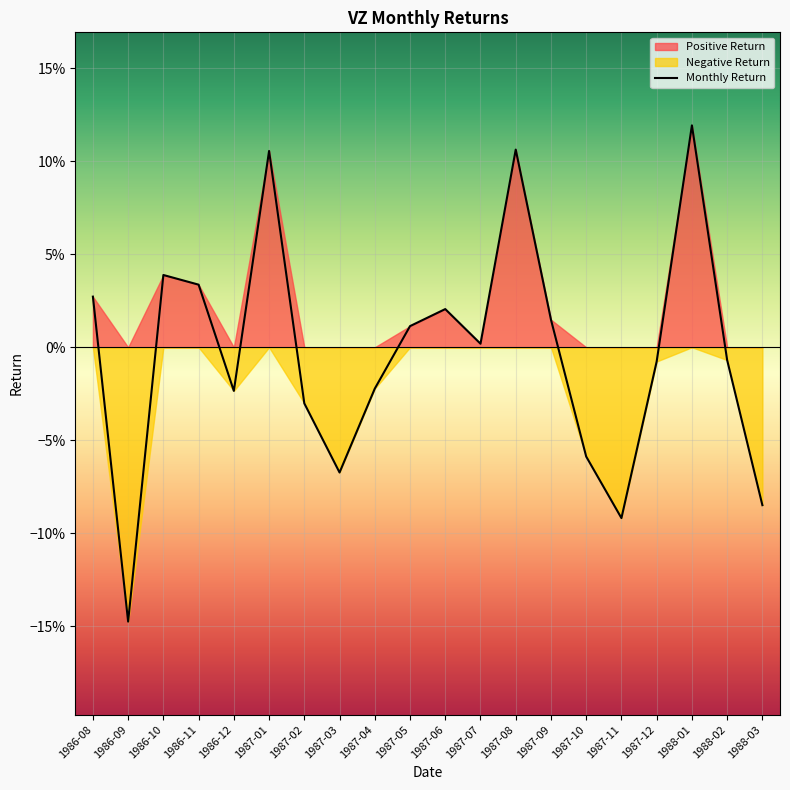

How many data points are less than 0?

10